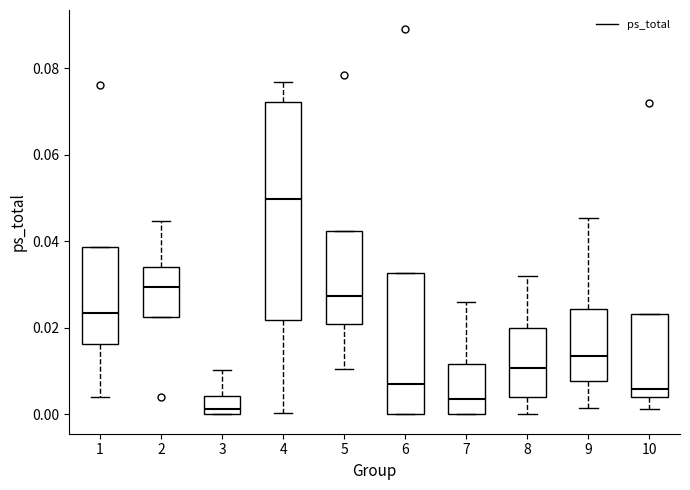

Which box is the tallest, from its lower edge to its upper edge?

4